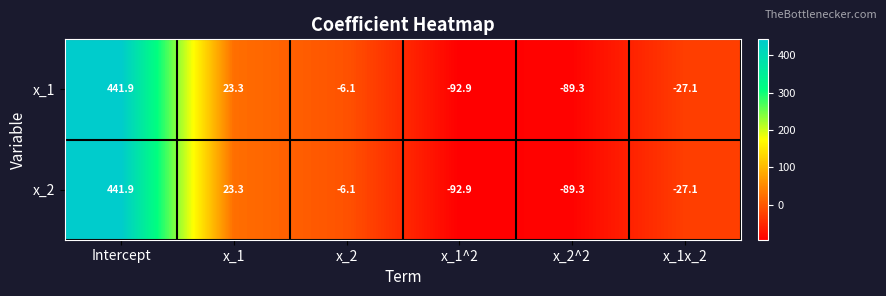

Read the x_2 value at Intercept.

441.9